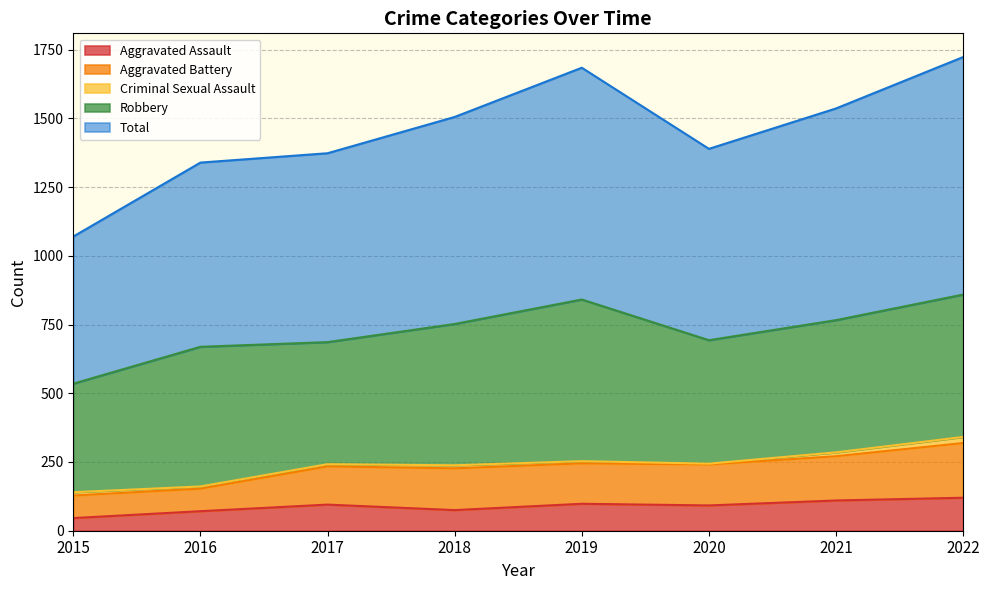

Where is Total nearest to the value 1396?

2020